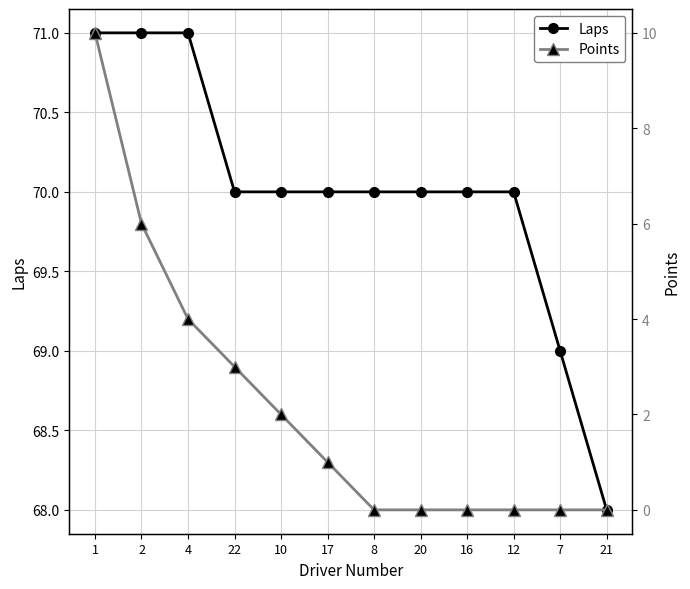

Between 8 and 20, which series saw the biggest shift?

Laps